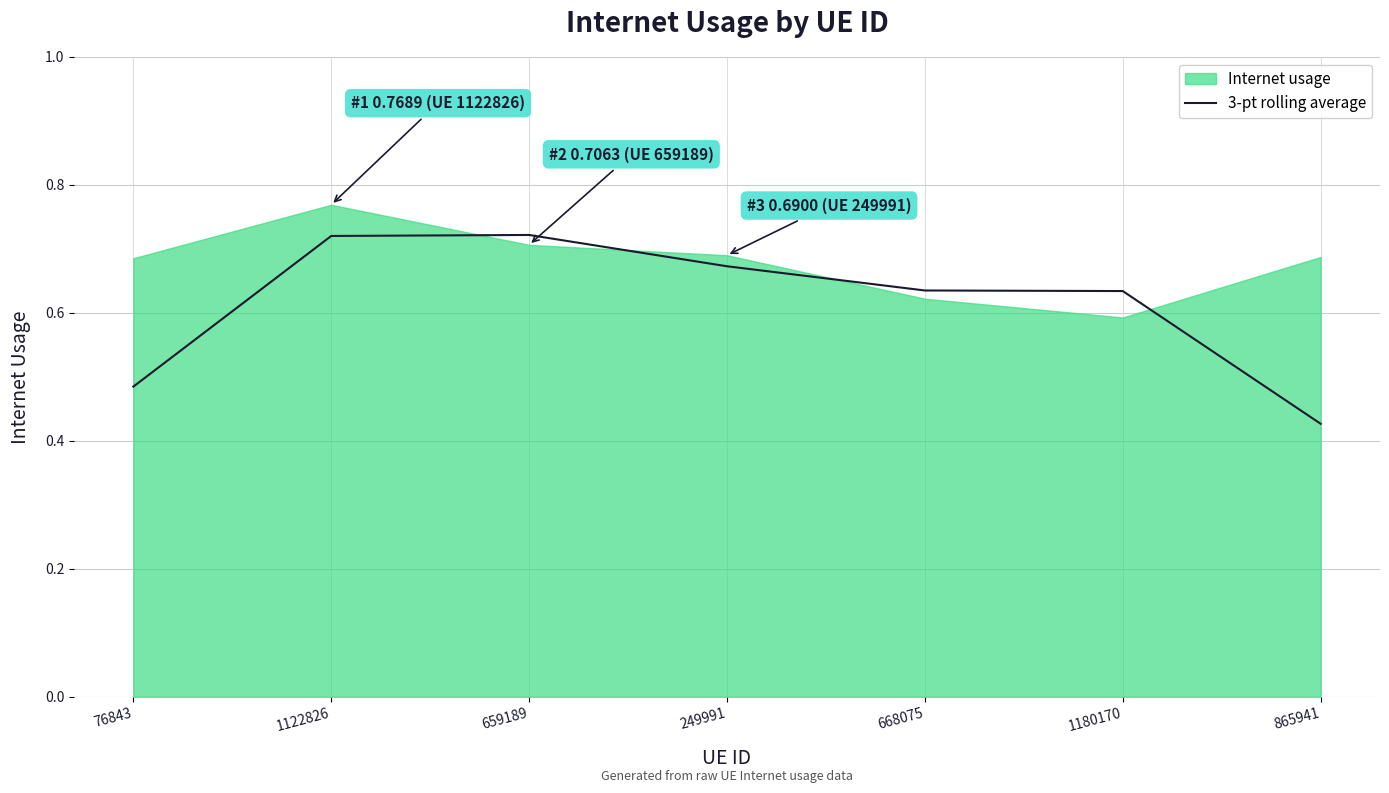

Is it true that the value at 1180170 is 1.0?

False